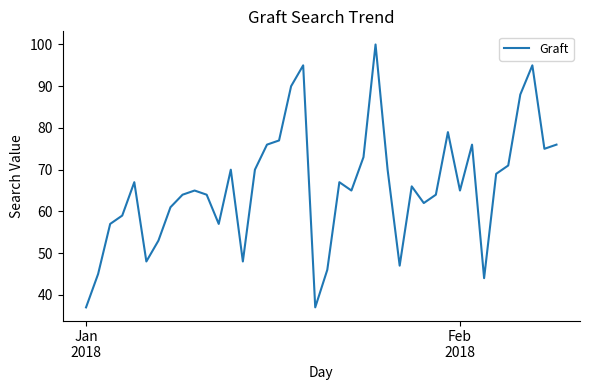

What is the difference between the maximum and minimum values?

63